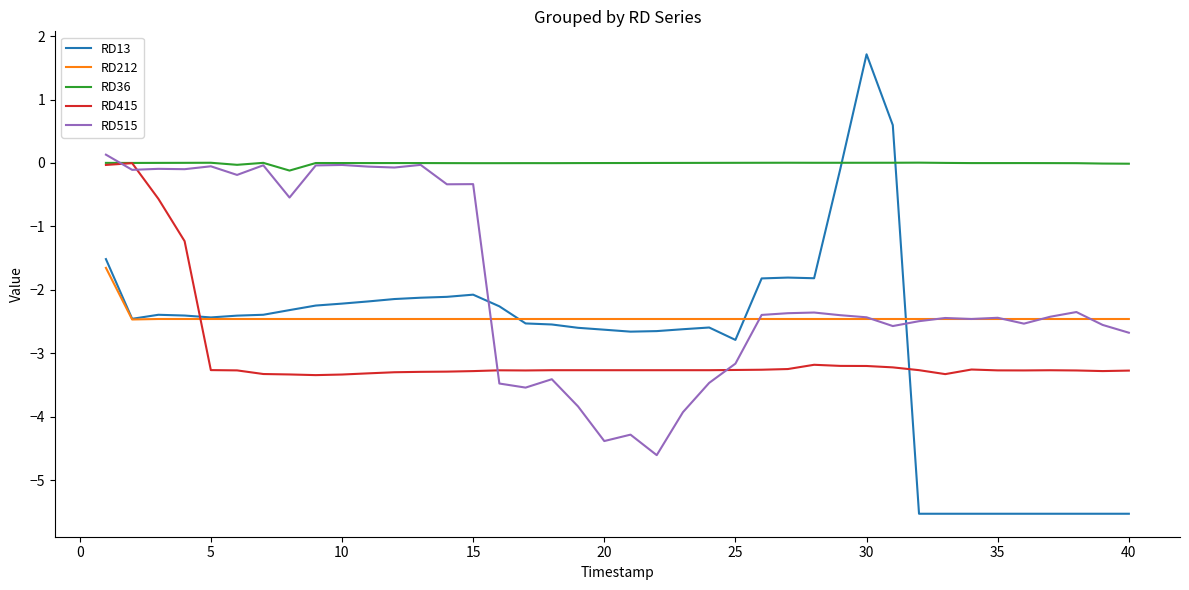

In RD515, how many points are higher than both neighbors (excluding endpoints)?

12